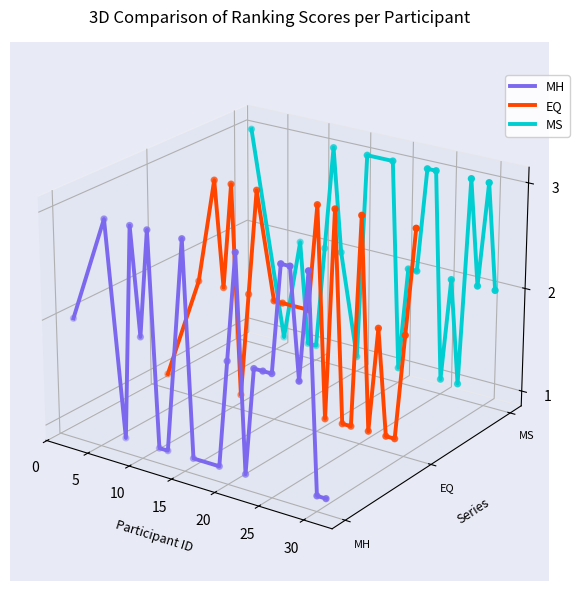

At how many categories does at least one series exceed 0?

23